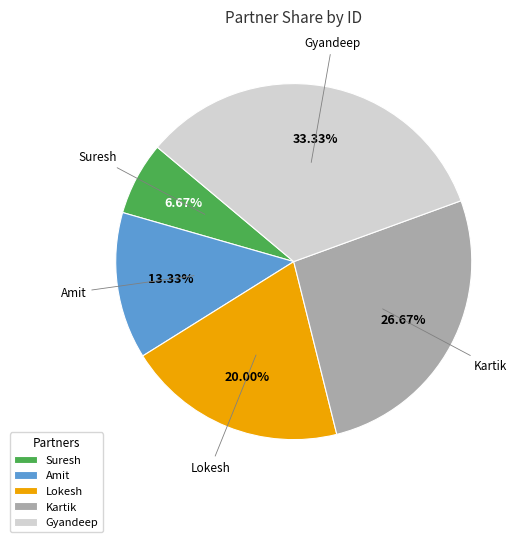

What is the ratio of the value at Amit to the value at Lokesh?

0.7